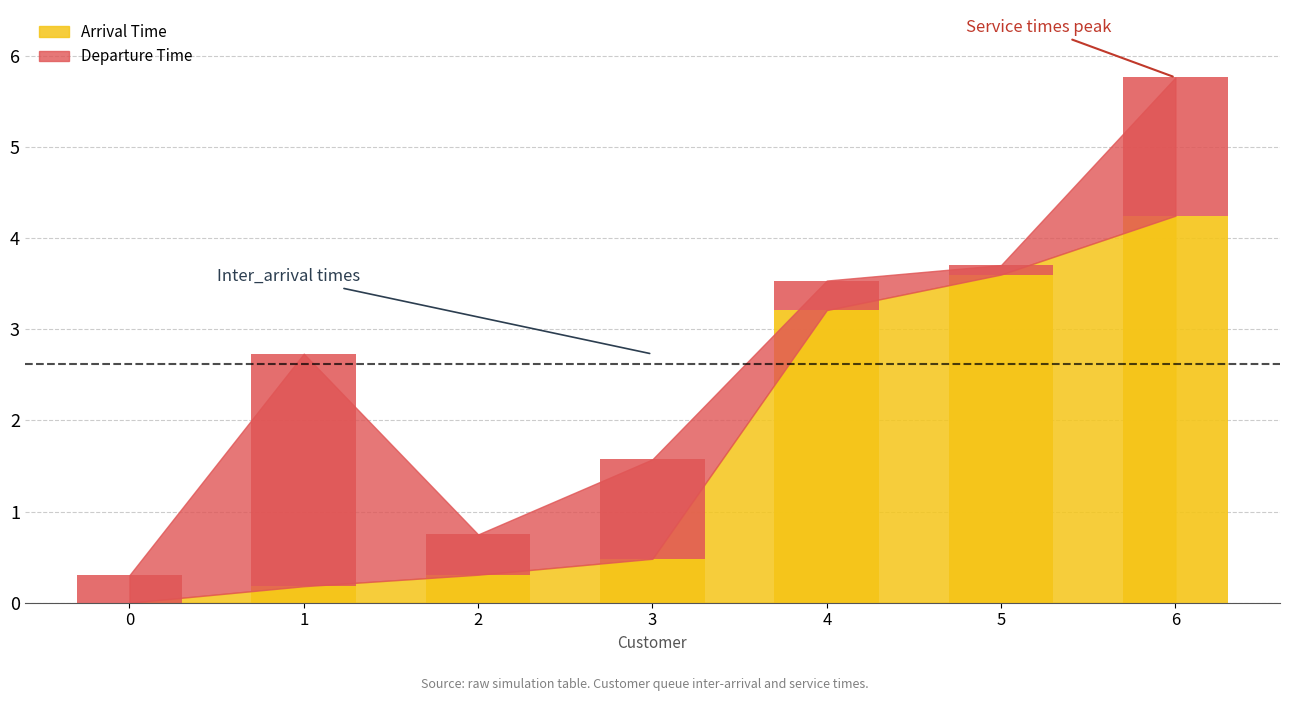

The Service times series shows 2.1 at 6. True or false?

False